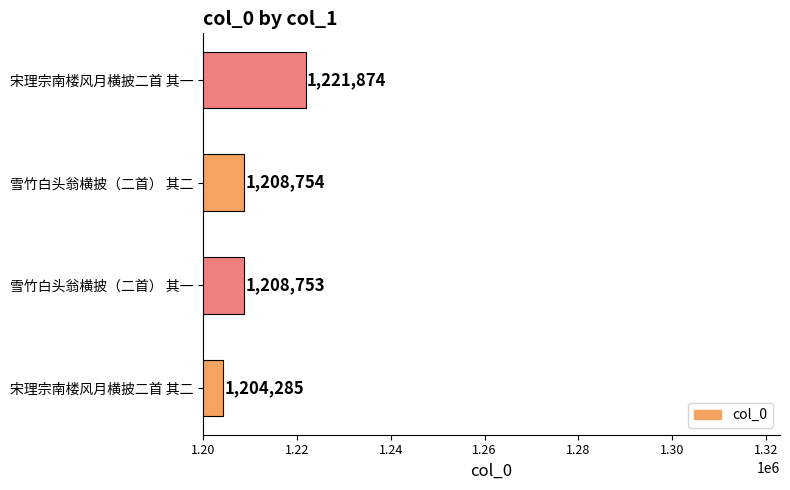

Which label corresponds to the smallest value in the chart?

宋理宗南楼风月横披二首 其二